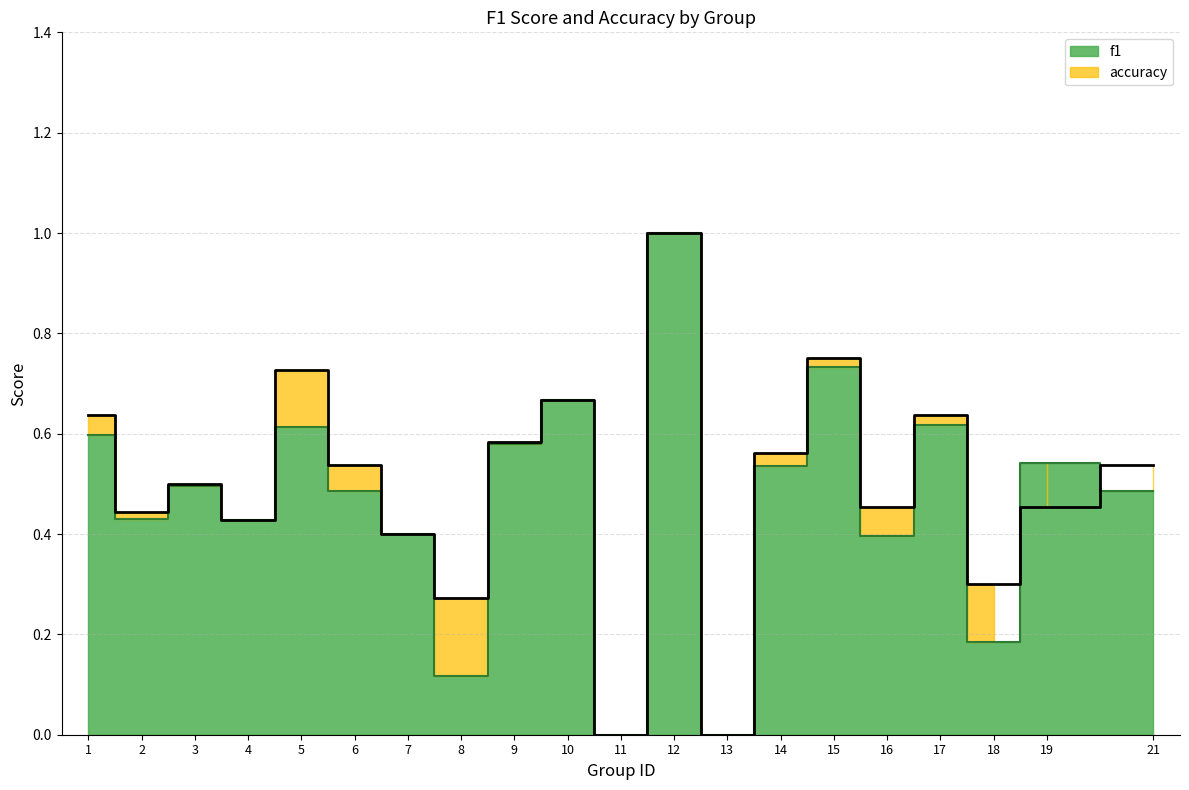

How many interior local valleys does the f1 series have?

7